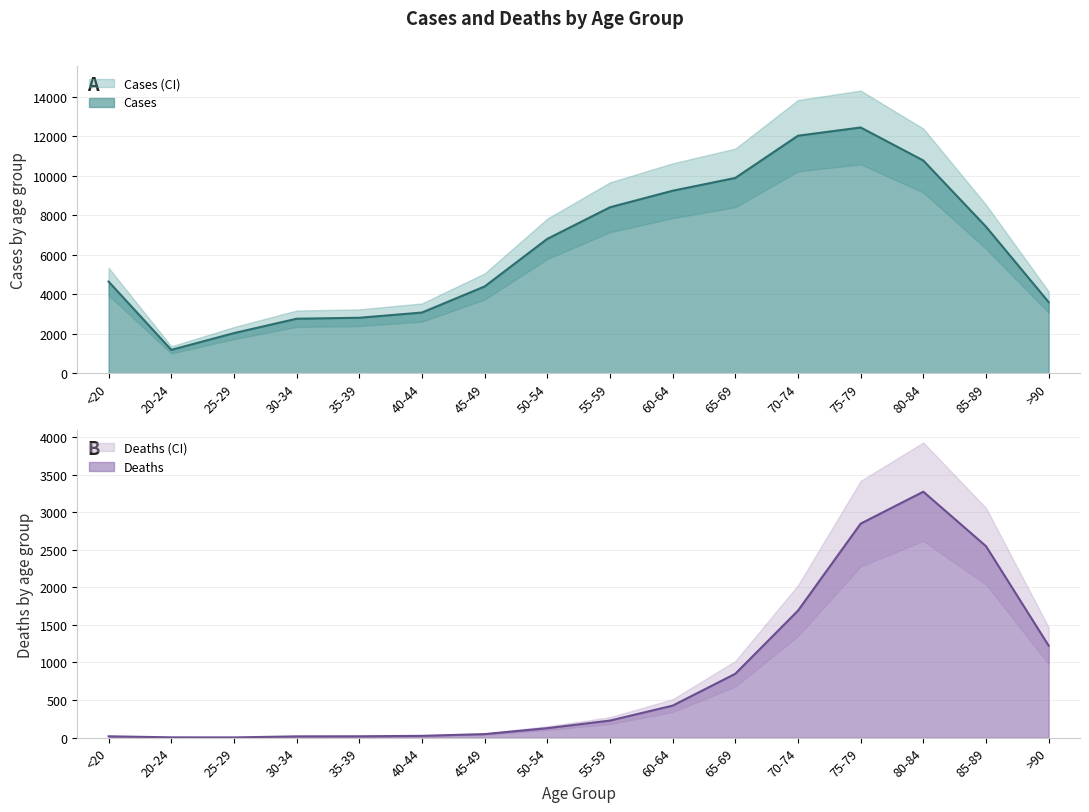

True or false: Cases and Deaths cross at least once.

False